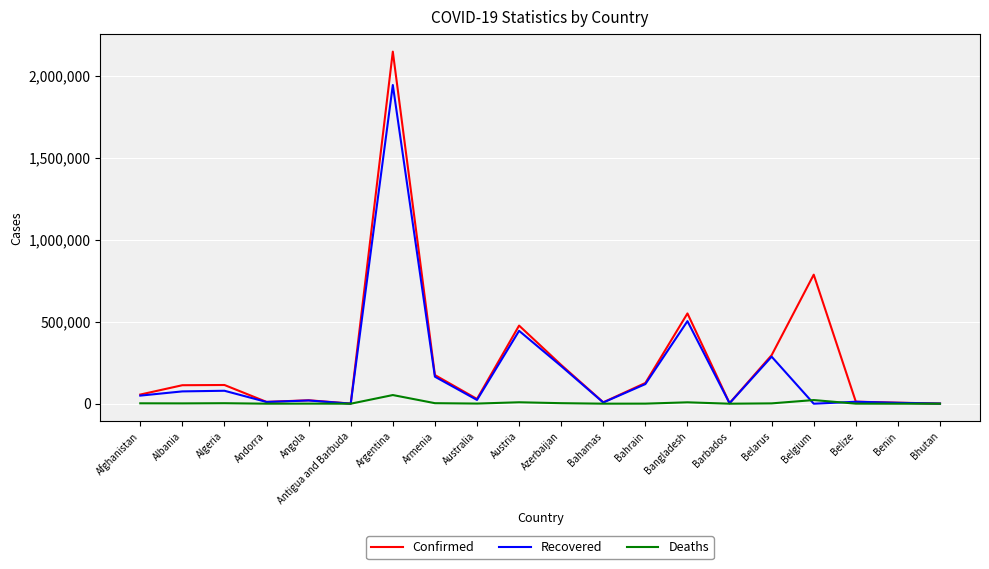

What are all the series names shown in the legend?

Confirmed, Recovered, Deaths